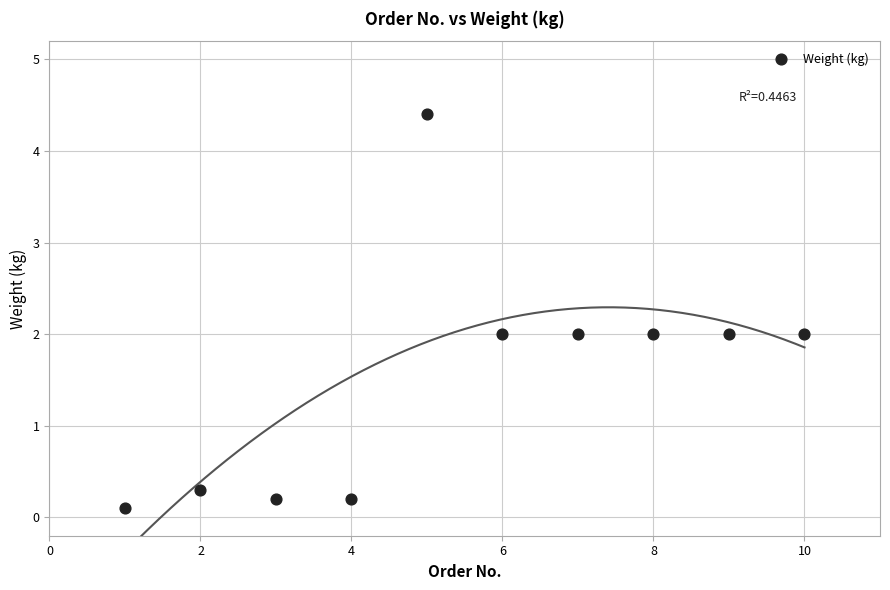

What is the range of Y values (max minus min)?

4.3